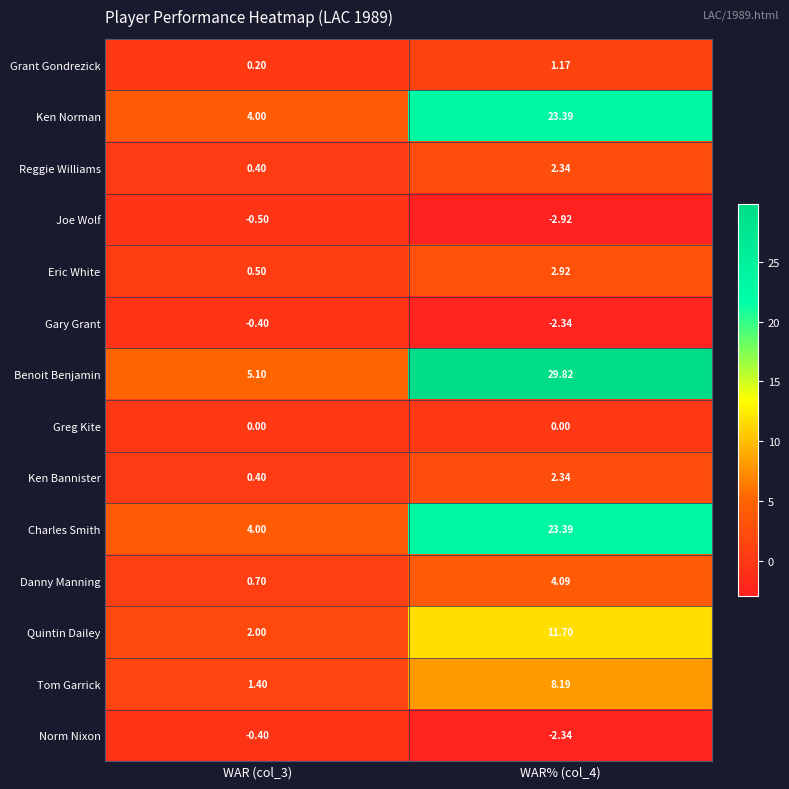

Which series has the largest total across all categories?

Benoit Benjamin